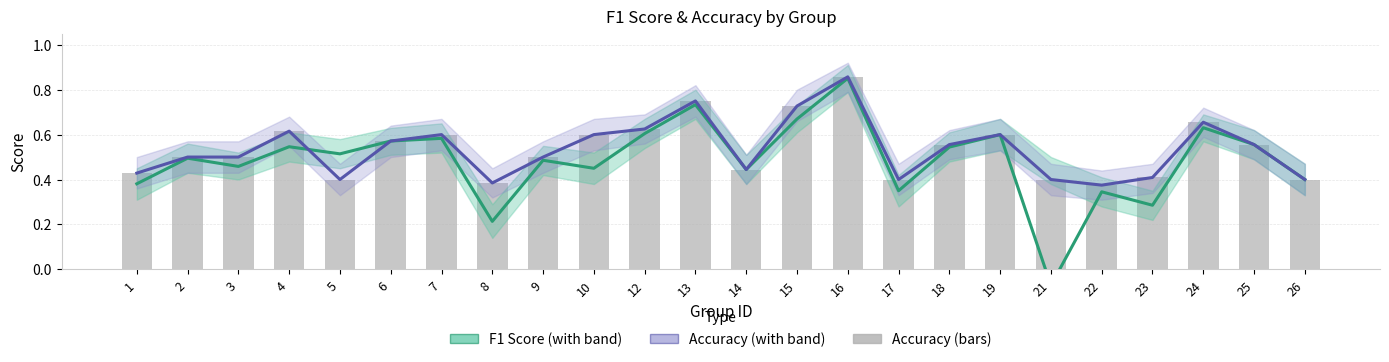

At which category is the sum across all series the highest?

16